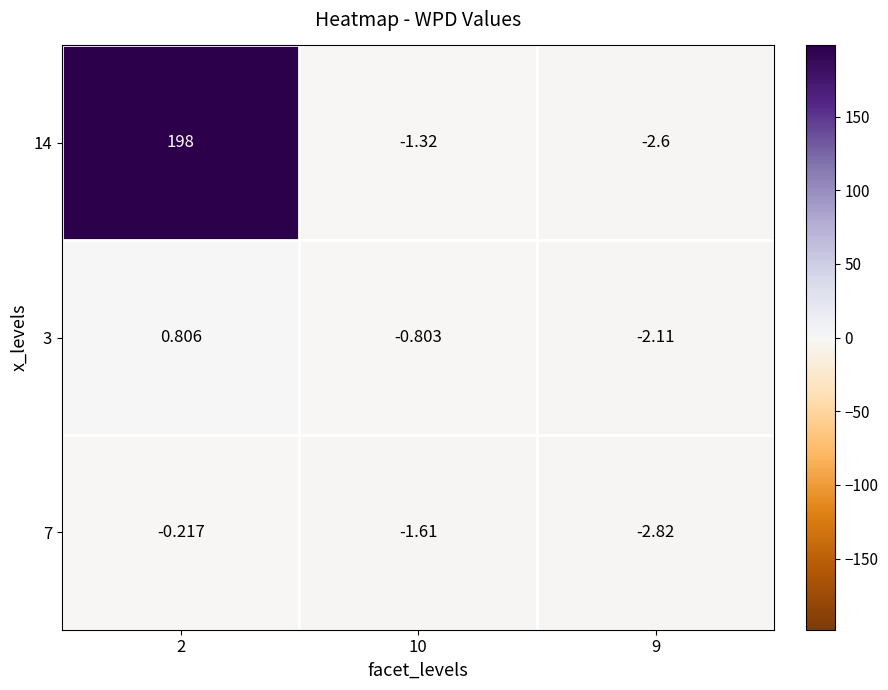

Which series changed the most between 2 and 10?

14